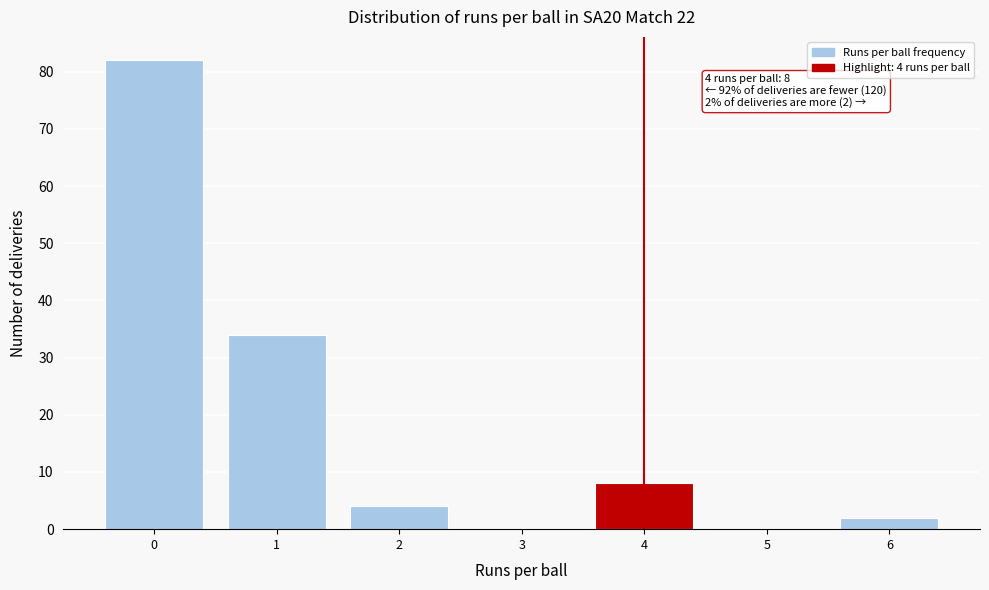

Which range on the x-axis has the tallest bar?

-0.5 to 0.5